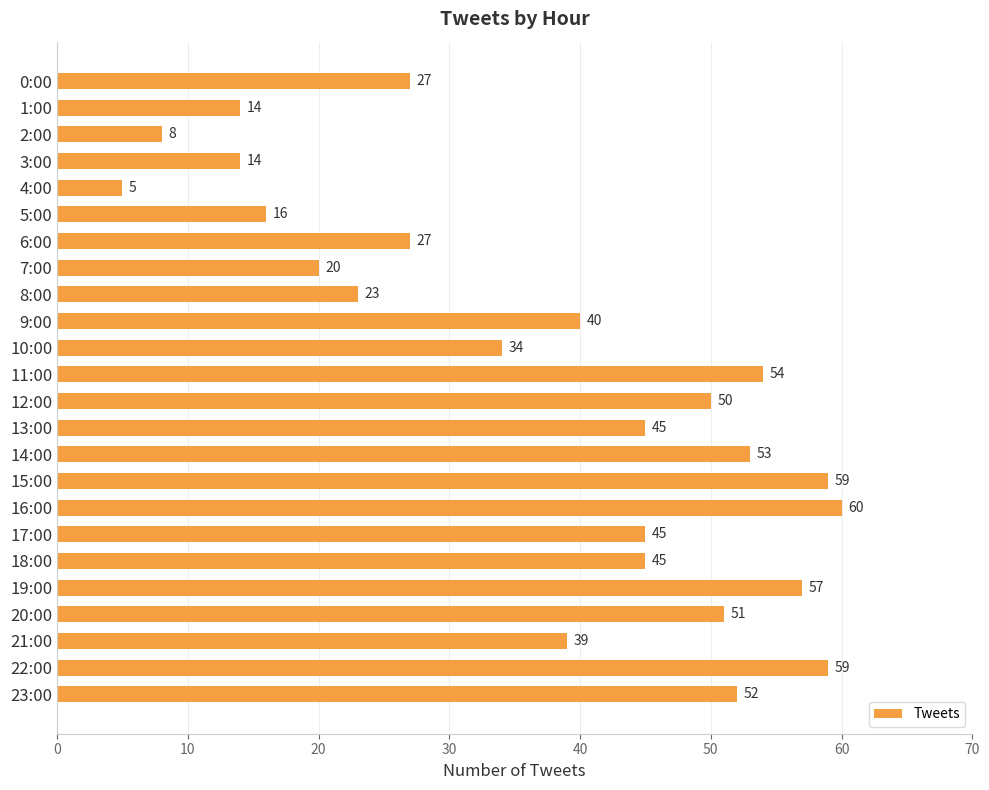

Is it true that the value at 13:00 is 11?

False